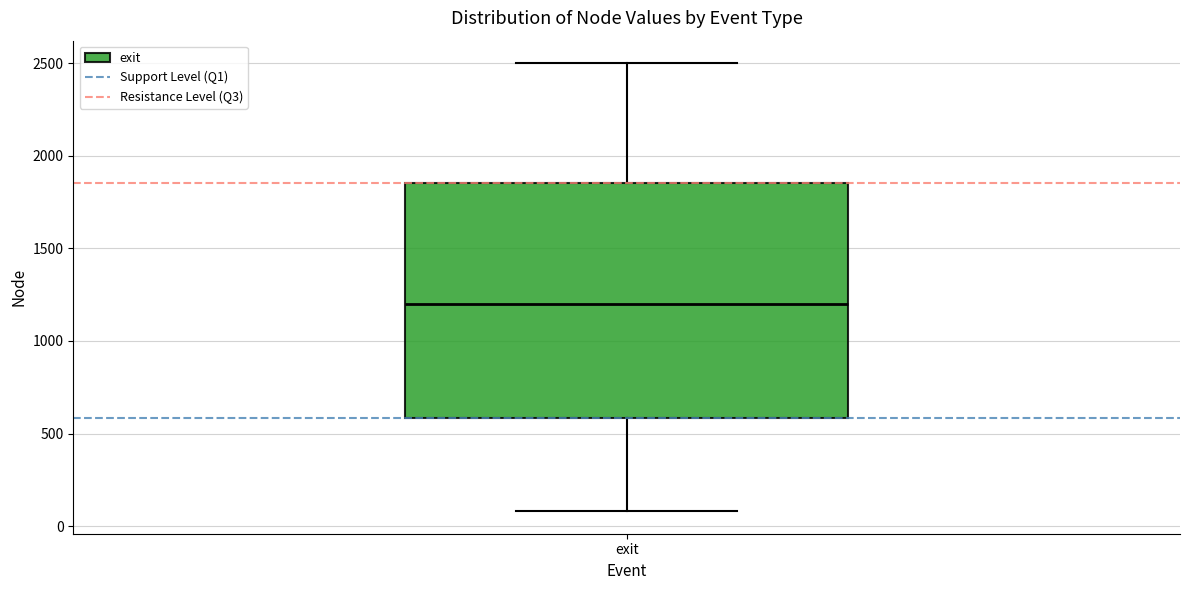

Read this box plot against the y-axis: the position of the median line, the range covered by the box, and the ends of both whiskers. The values are not printed on the chart, so give them approximately, as read against the axis.

median 1200, box 600 to 1850, whiskers 100 to 2500